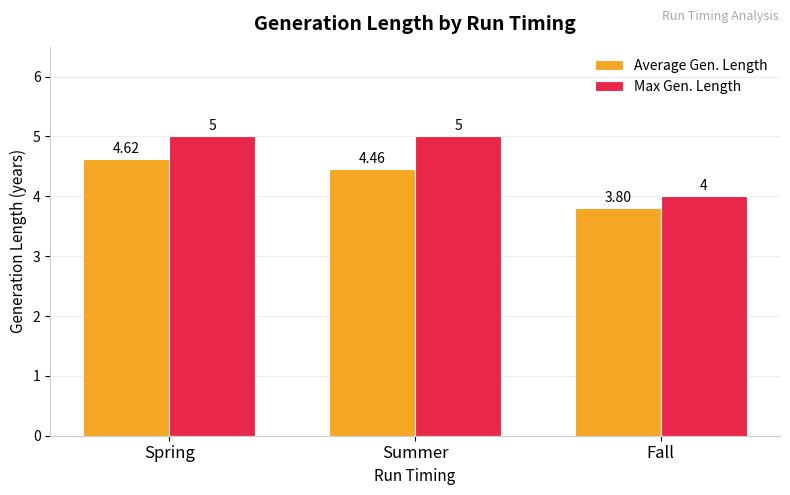

How many bars are there in total?

6